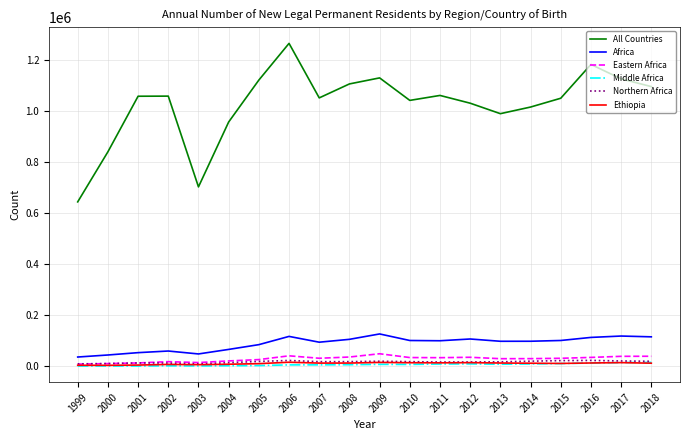

What is the lowest value of the Africa series?

36572